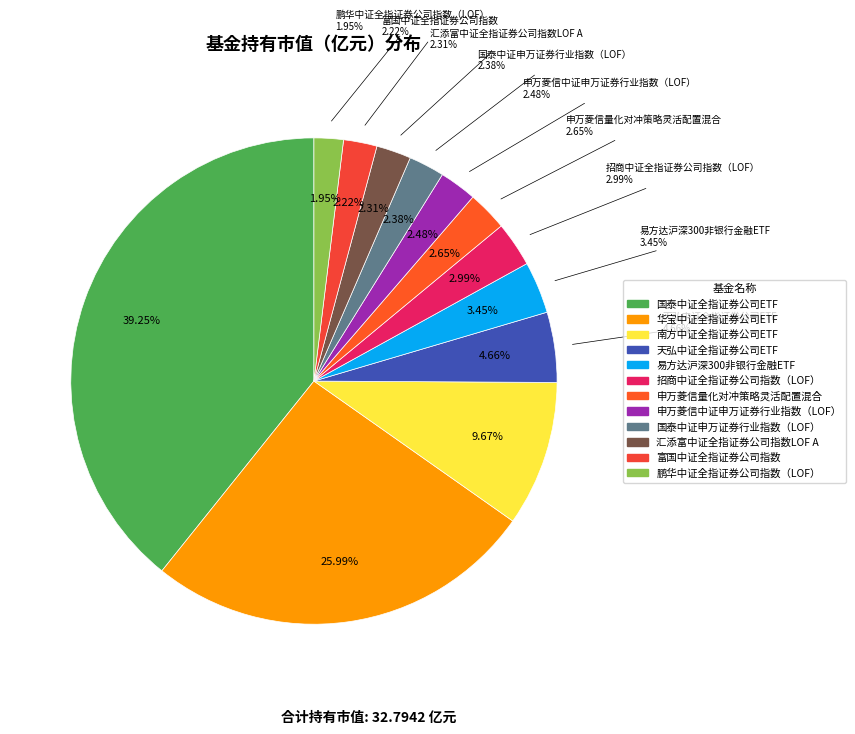

To the nearest percent, what is the difference between the 华宝中证全指证券公司ETF and 富国中证全指证券公司指数 slice percentages?

24%